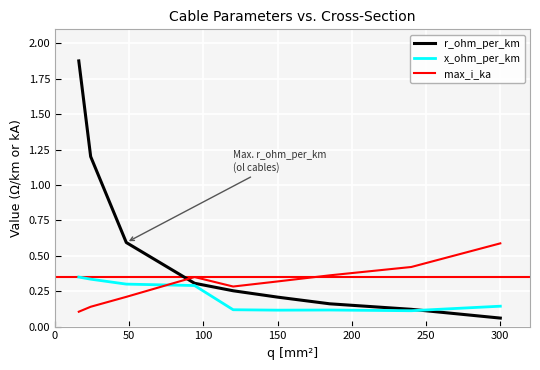

Which series has the widest spread of values?

r_ohm_per_km